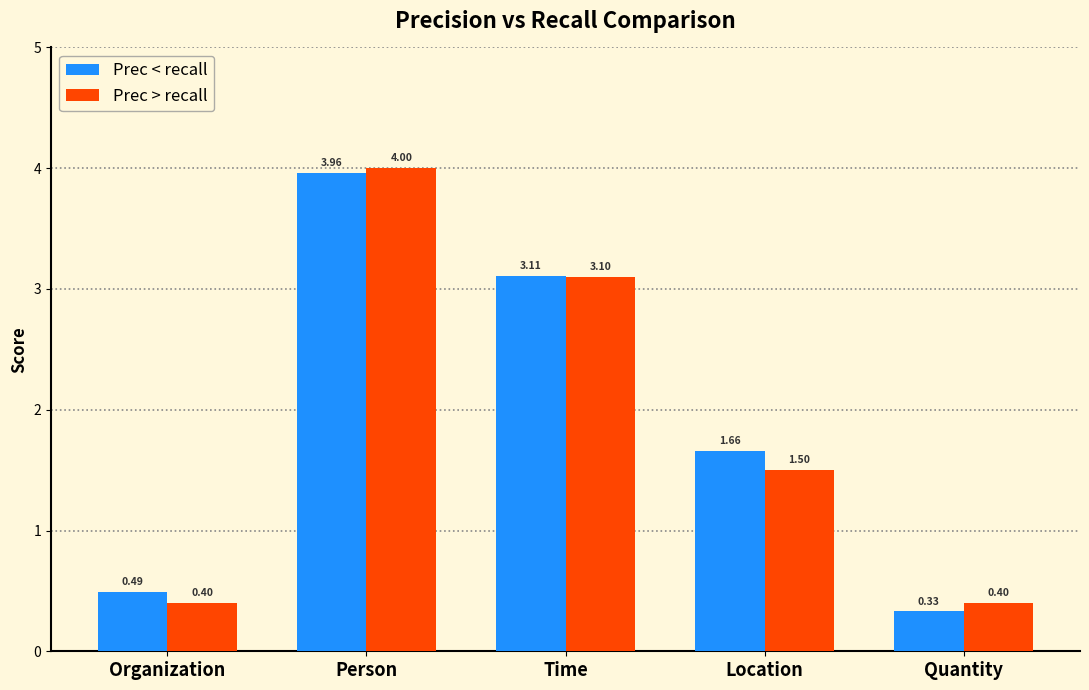

What is the maximum value for Prec < recall?

4.0